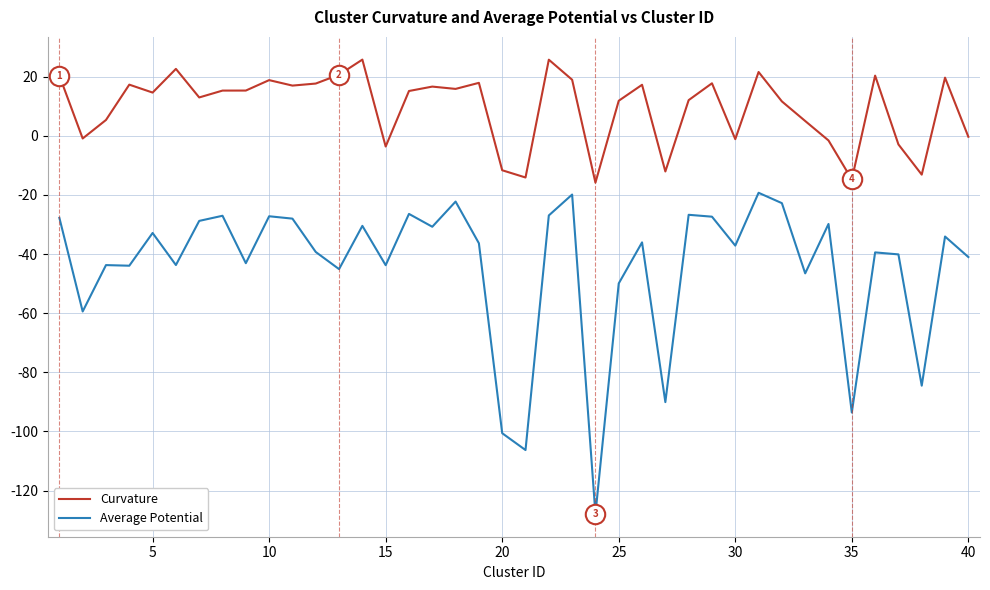

Which series has the widest spread of values?

Average Potential